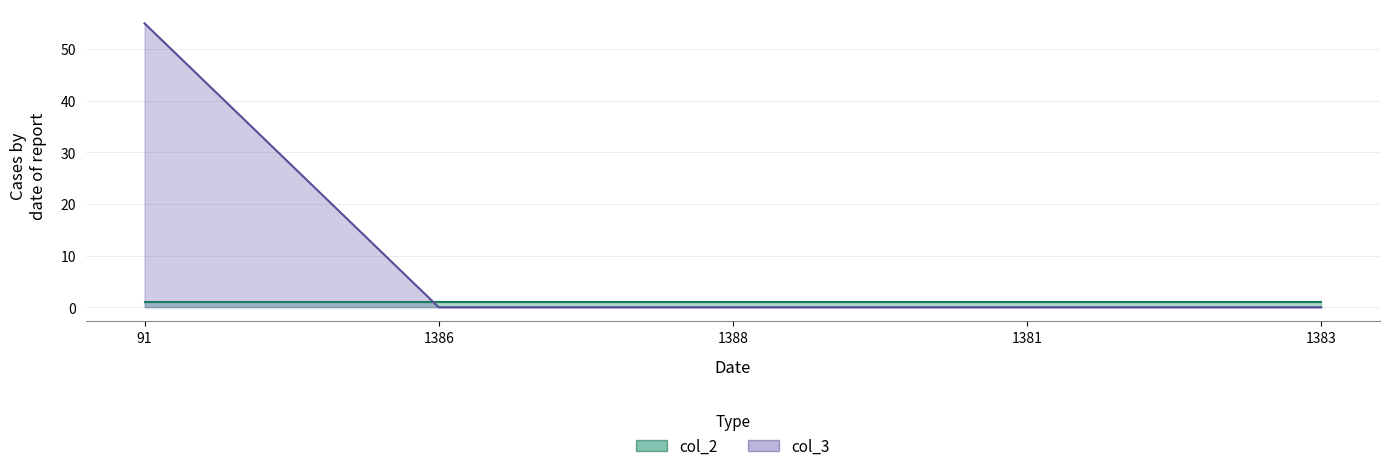

The chart shows a value of 0 at 1388. True or false?

True